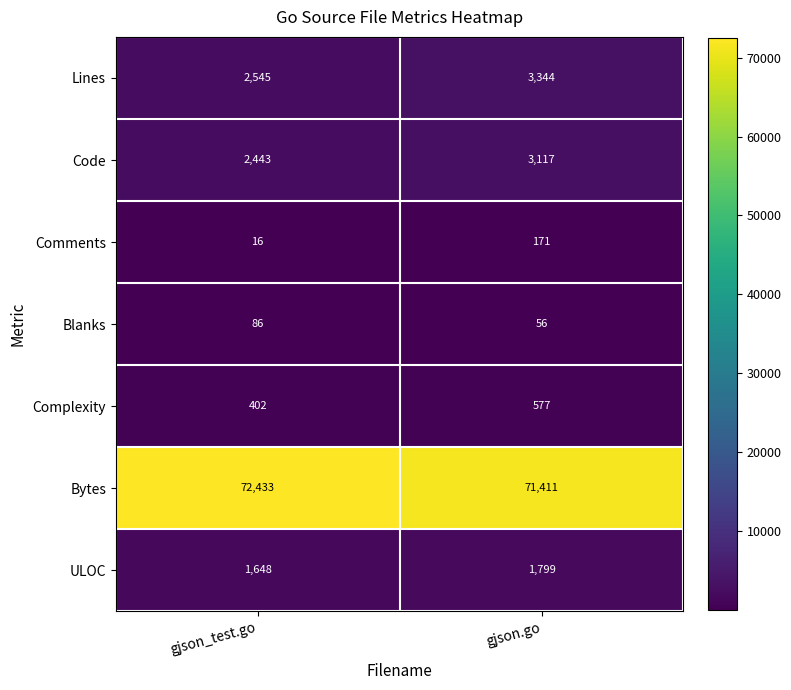

True or false: Comments has a value of 171 at gjson.go.

True